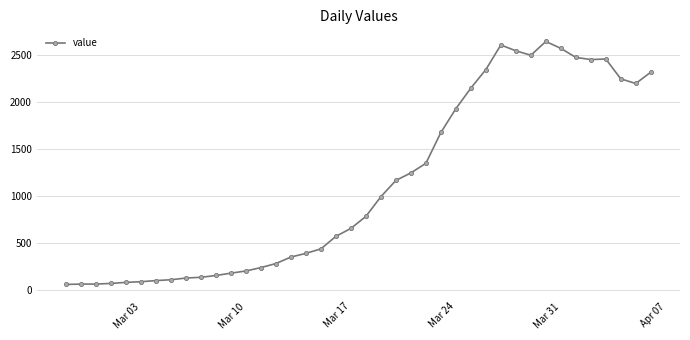

What is the value of the 29th point from the left?

2342